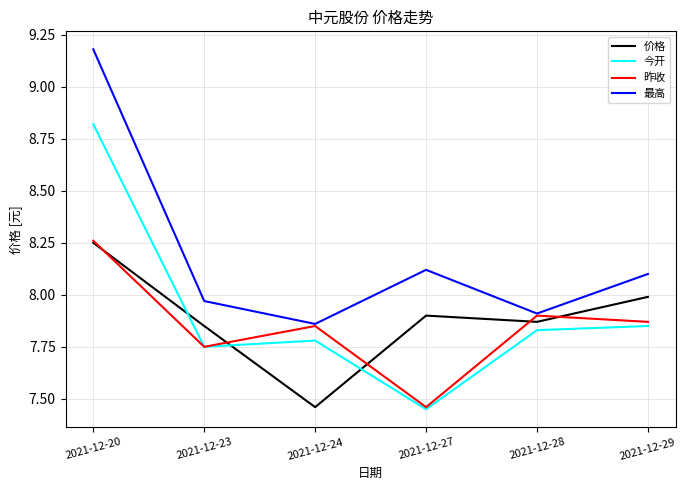

True or false: 价格 and 今开 cross at least once.

True